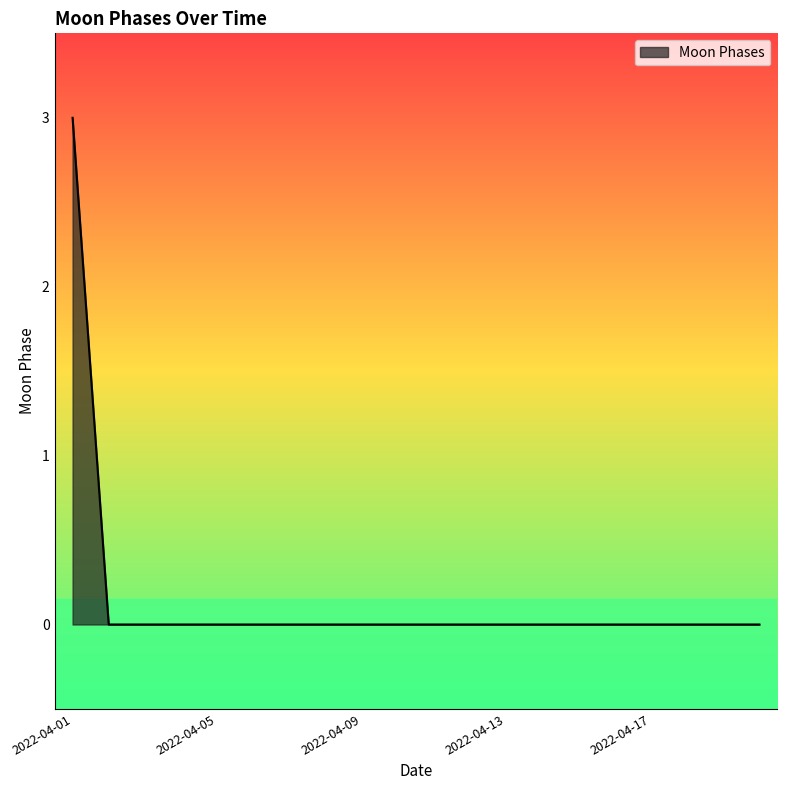

What is the maximum value shown in the chart?

3